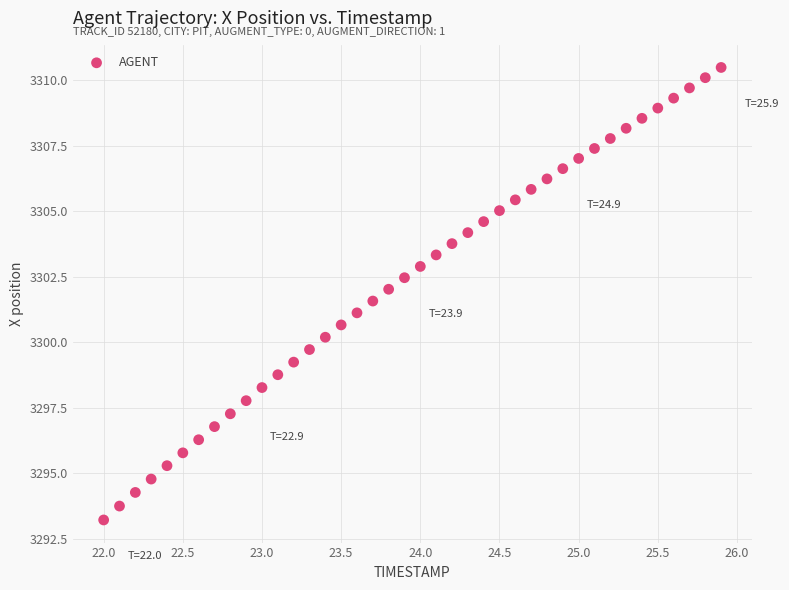

What is the range of X values (max minus min)?

3.9